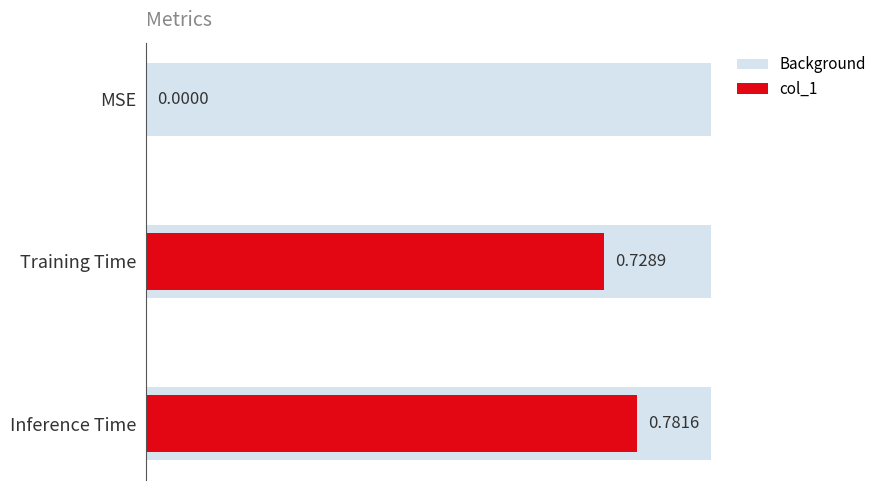

What is the sum of all col_1 values?

1.5